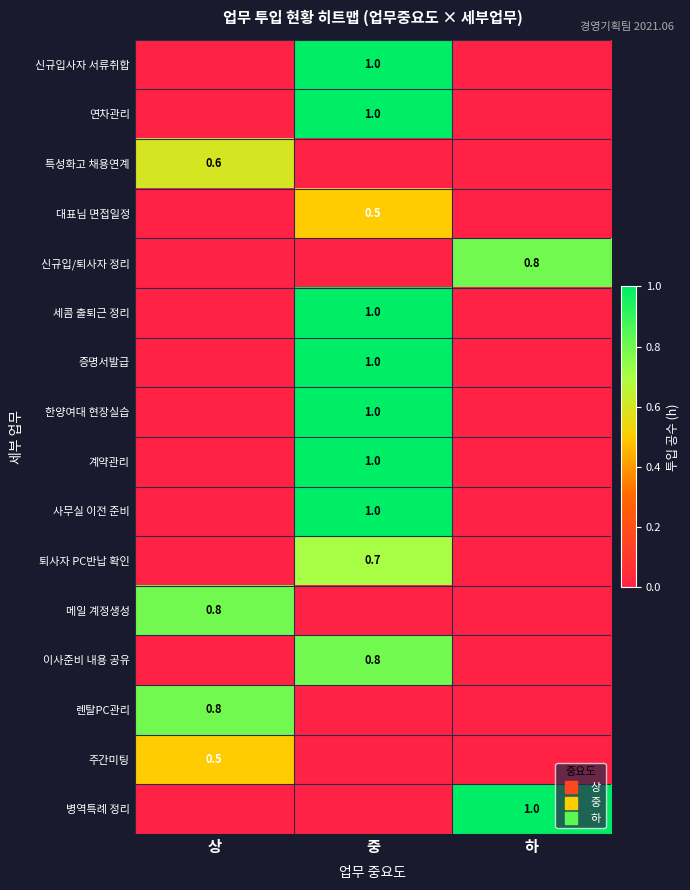

What is the maximum value for 퇴사자 PC반납 확인?

0.7